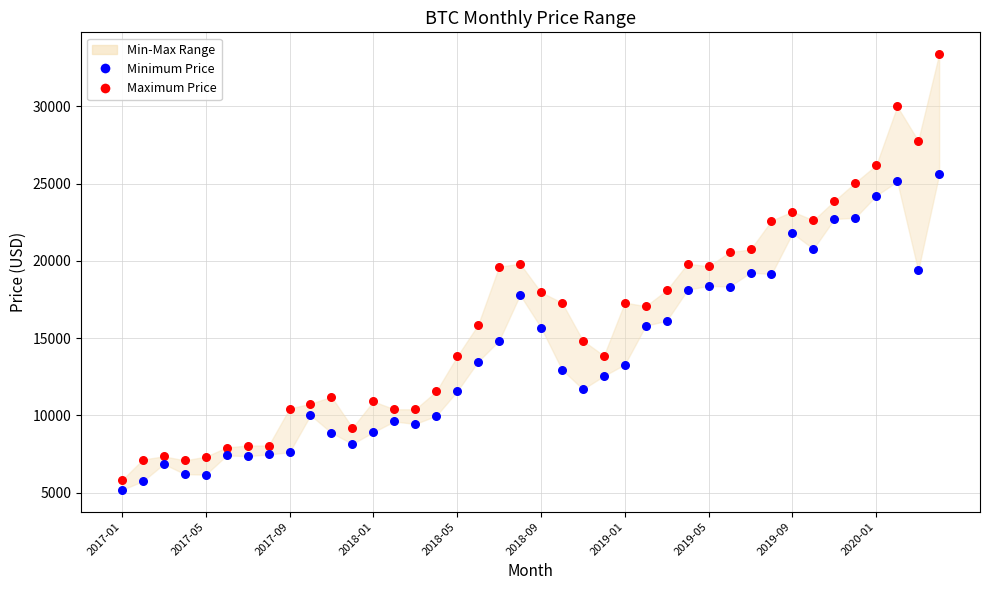

Which series has the largest Y range (max minus min)?

Maximum Price